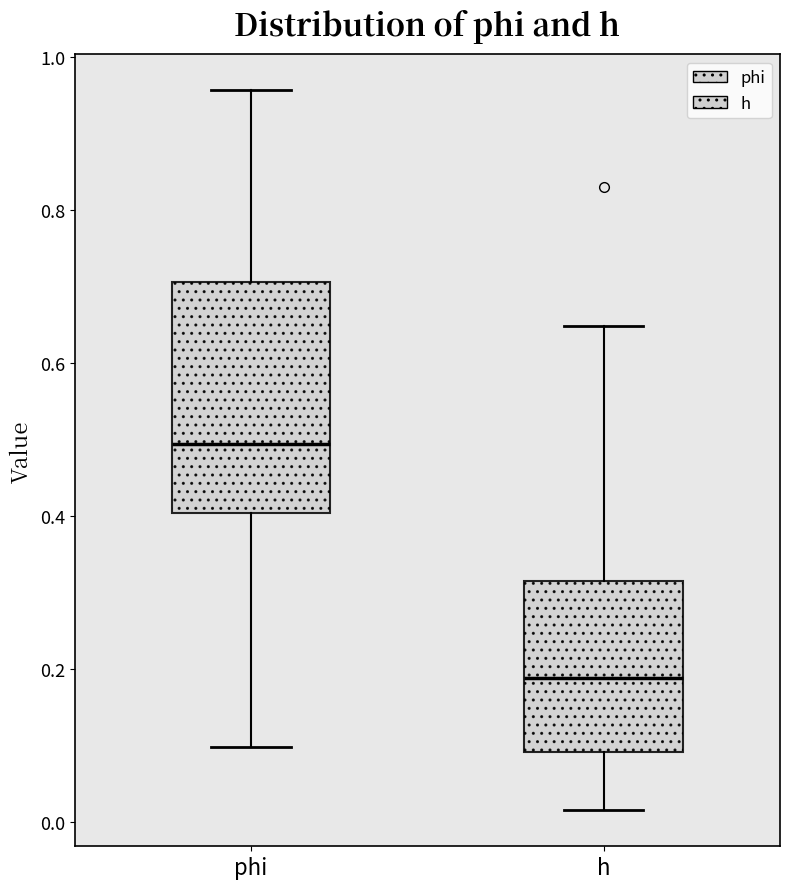

Reading left to right, read every box against the y-axis: the position of its median line, the range the box covers, and the ends of its whiskers. The values are not printed on the chart, so give them approximately, as read against the axis.

phi: median 0.50, box 0.40 to 0.70, whiskers 0.10 to 0.96
h: median 0.18, box 0.10 to 0.32, whiskers 0.02 to 0.64